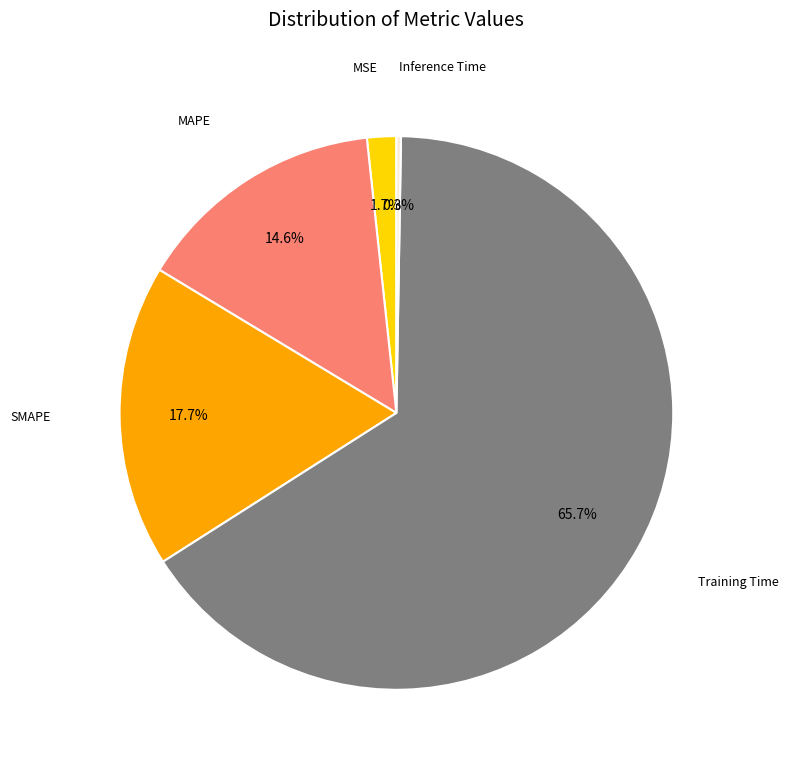

How many segments does this pie chart have?

5